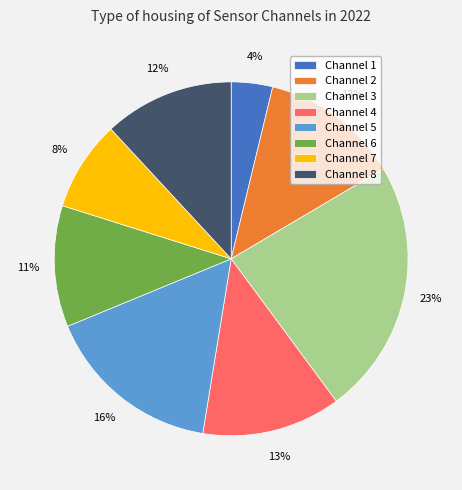

Is Channel 5 the majority of the pie?

No